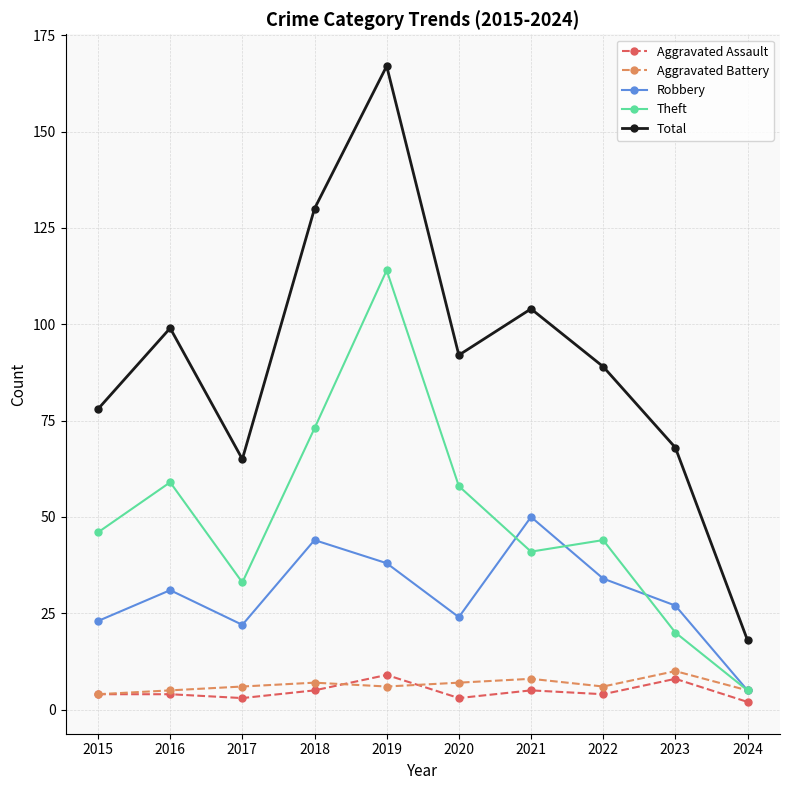

Reading left to right, what are all the values shown in this chart?

Aggravated Assault: 2015=4	2016=4	2017=3	2018=5	2019=9	2020=3	2021=5	2022=4	2023=8	2024=2
Aggravated Battery: 2015=4	2016=5	2017=6	2018=7	2019=6	2020=7	2021=8	2022=6	2023=10	2024=5
Robbery: 2015=23	2016=31	2017=22	2018=44	2019=38	2020=24	2021=50	2022=34	2023=27	2024=5
Theft: 2015=46	2016=59	2017=33	2018=73	2019=114	2020=58	2021=41	2022=44	2023=20	2024=5
Total: 2015=78	2016=99	2017=65	2018=130	2019=167	2020=92	2021=104	2022=89	2023=68	2024=18